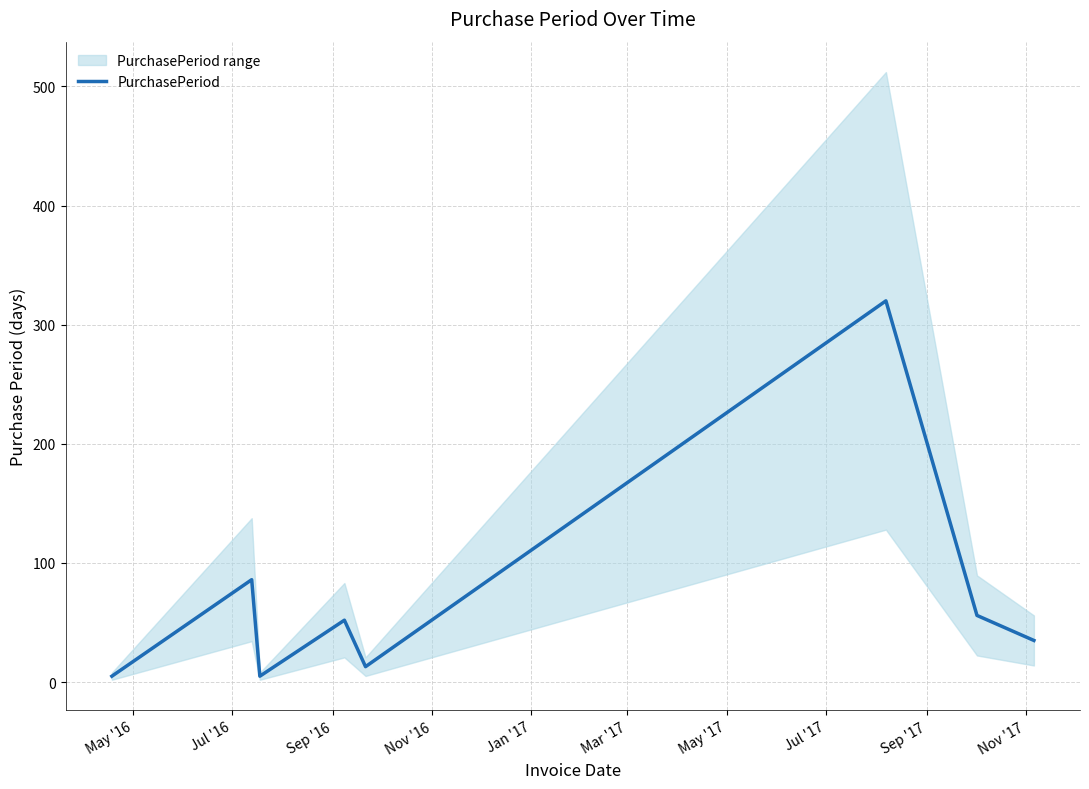

The chart shows a value of 212 at Mar '17. True or false?

False